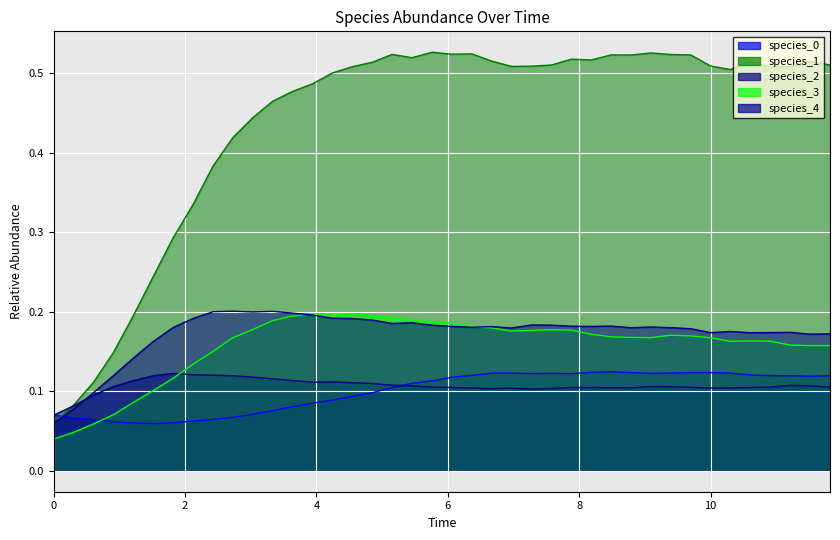

Reading left to right, list all the values displayed in this chart.

species_0: 0.1	0.1	0.1	0.1	0.1	0.1	0.1	0.1	0.1	0.1	0.1	0.1	0.1	0.1	0.1	0.1	0.1	0.1	0.1	0.1	0.1	0.1	0.1	0.1	0.1	0.1	0.1	0.1	0.1	0.1	0.1	0.1	0.1	0.1	0.1	0.1	0.1	0.1	0.1	0.1
species_1: 0.1	0.1	0.1	0.1	0.2	0.2	0.3	0.3	0.4	0.4	0.4	0.5	0.5	0.5	0.5	0.5	0.5	0.5	0.5	0.5	0.5	0.5	0.5	0.5	0.5	0.5	0.5	0.5	0.5	0.5	0.5	0.5	0.5	0.5	0.5	0.5	0.5	0.5	0.5	0.5
species_2: 0.1	0.1	0.1	0.1	0.1	0.1	0.1	0.1	0.1	0.1	0.1	0.1	0.1	0.1	0.1	0.1	0.1	0.1	0.1	0.1	0.1	0.1	0.1	0.1	0.1	0.1	0.1	0.1	0.1	0.1	0.1	0.1	0.1	0.1	0.1	0.1	0.1	0.1	0.1	0.1
species_3: 0.0	0.0	0.1	0.1	0.1	0.1	0.1	0.1	0.2	0.2	0.2	0.2	0.2	0.2	0.2	0.2	0.2	0.2	0.2	0.2	0.2	0.2	0.2	0.2	0.2	0.2	0.2	0.2	0.2	0.2	0.2	0.2	0.2	0.2	0.2	0.2	0.2	0.2	0.2	0.2
species_4: 0.1	0.1	0.1	0.1	0.1	0.2	0.2	0.2	0.2	0.2	0.2	0.2	0.2	0.2	0.2	0.2	0.2	0.2	0.2	0.2	0.2	0.2	0.2	0.2	0.2	0.2	0.2	0.2	0.2	0.2	0.2	0.2	0.2	0.2	0.2	0.2	0.2	0.2	0.2	0.2